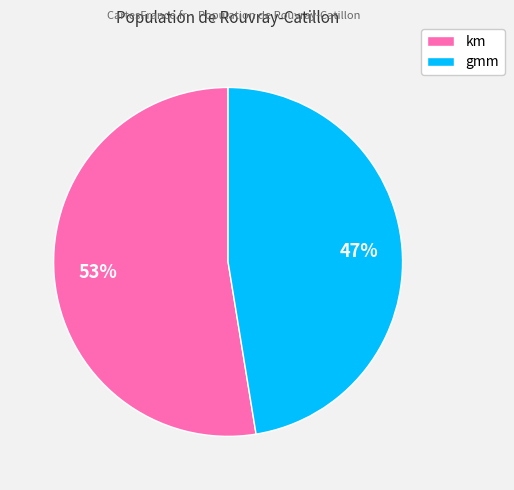

What is the majority slice?

km